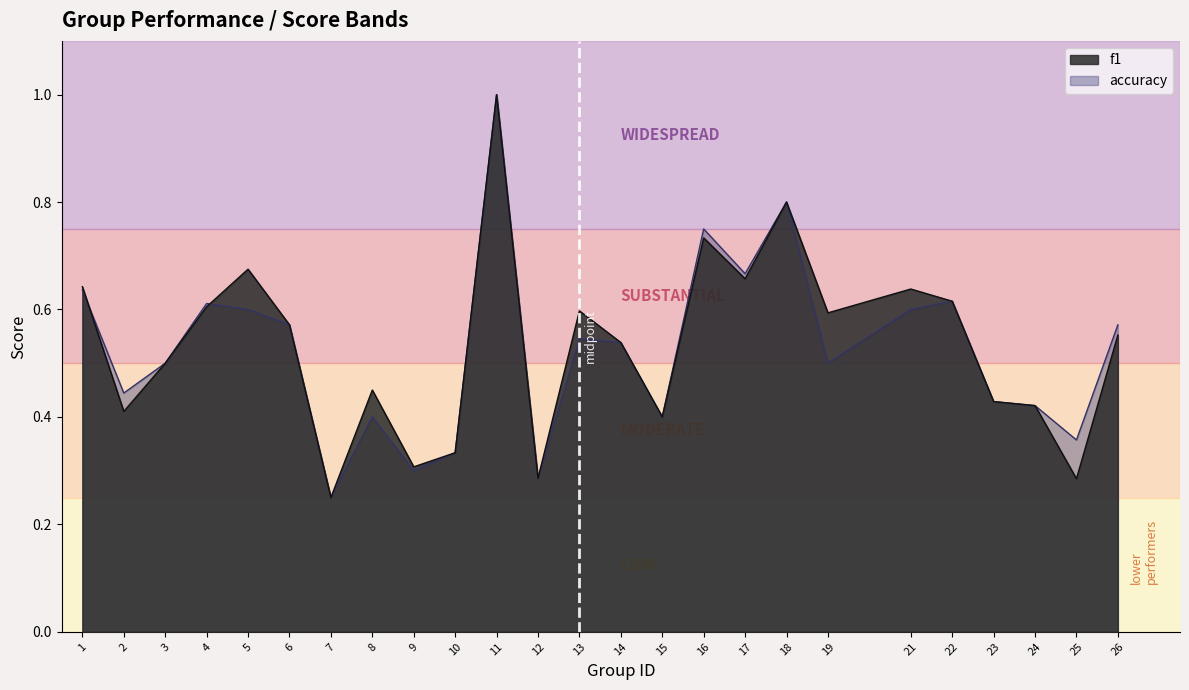

Between 16 and 26, which series saw the biggest shift?

f1